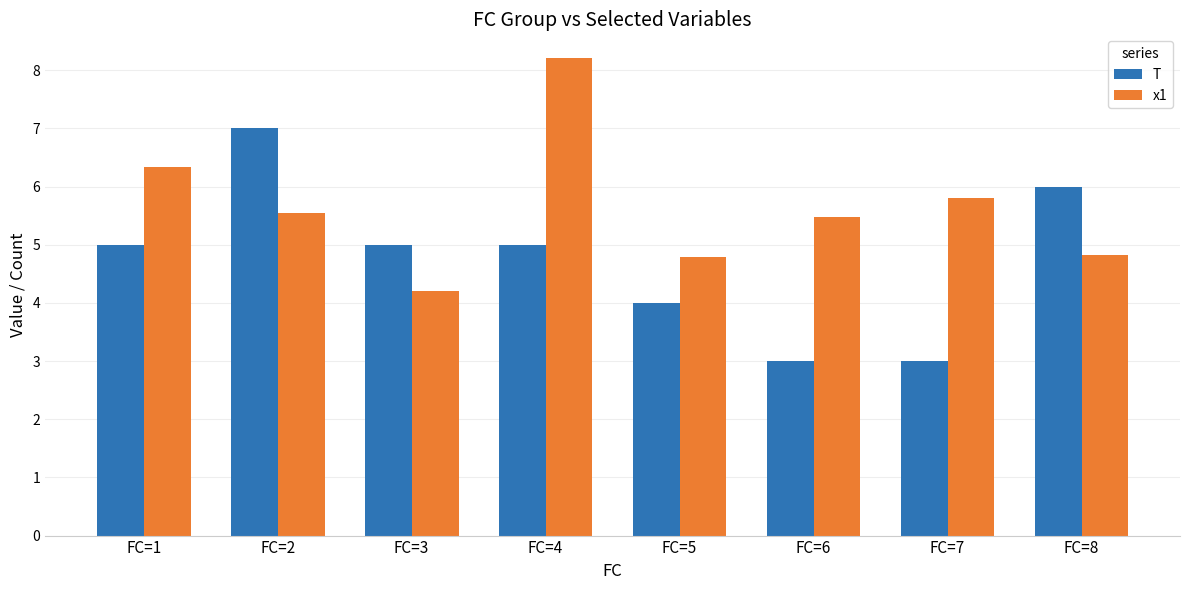

Rank the series by their average value, from lowest to highest.

T, x1